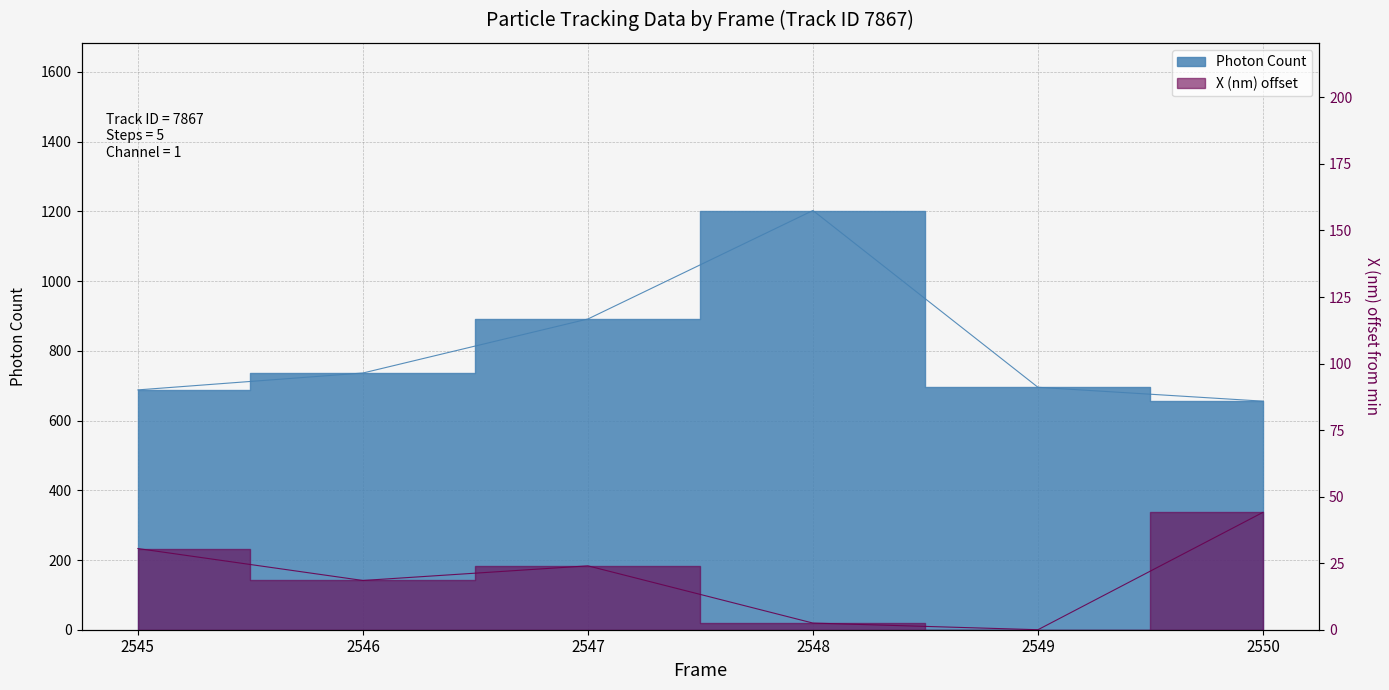

List the series in order of their overall mean, lowest first.

X (nm) scaled, Photon Count